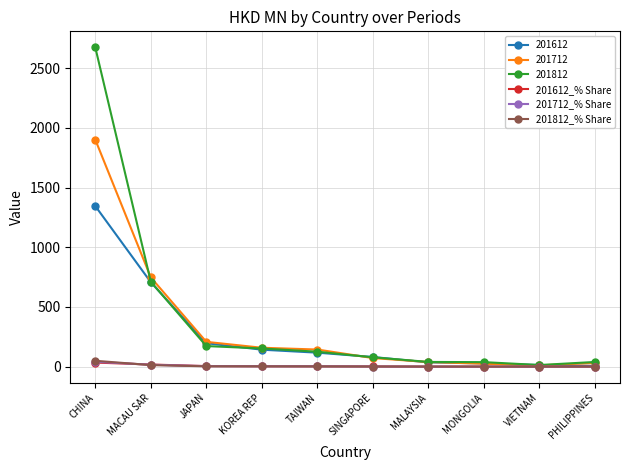

Which series has the widest spread of values?

201812